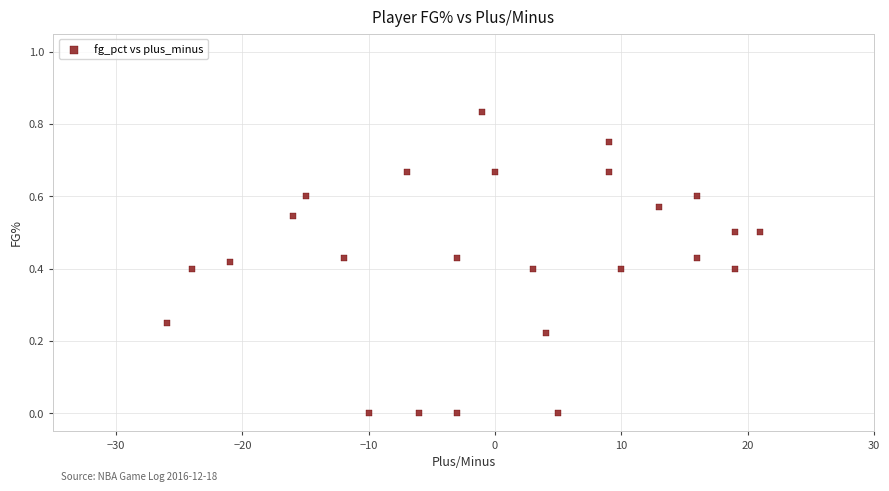

What is the range of X values (max minus min)?

47.0